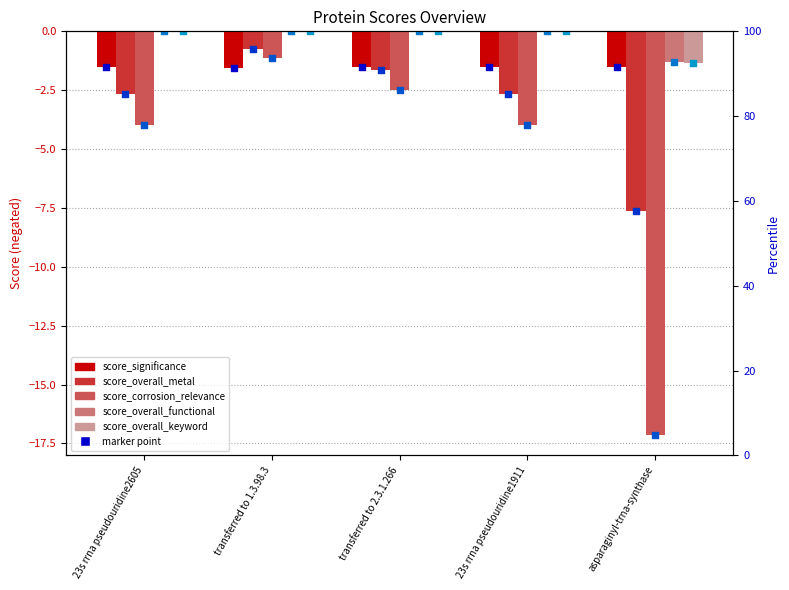

What is the total value across all series at transferred to 2.3.1.266?

-5.7